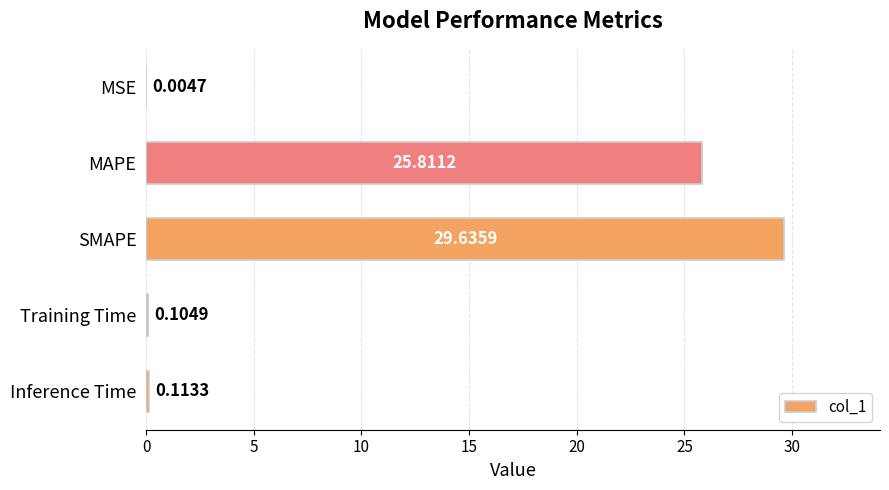

What is the greatest value displayed?

29.6